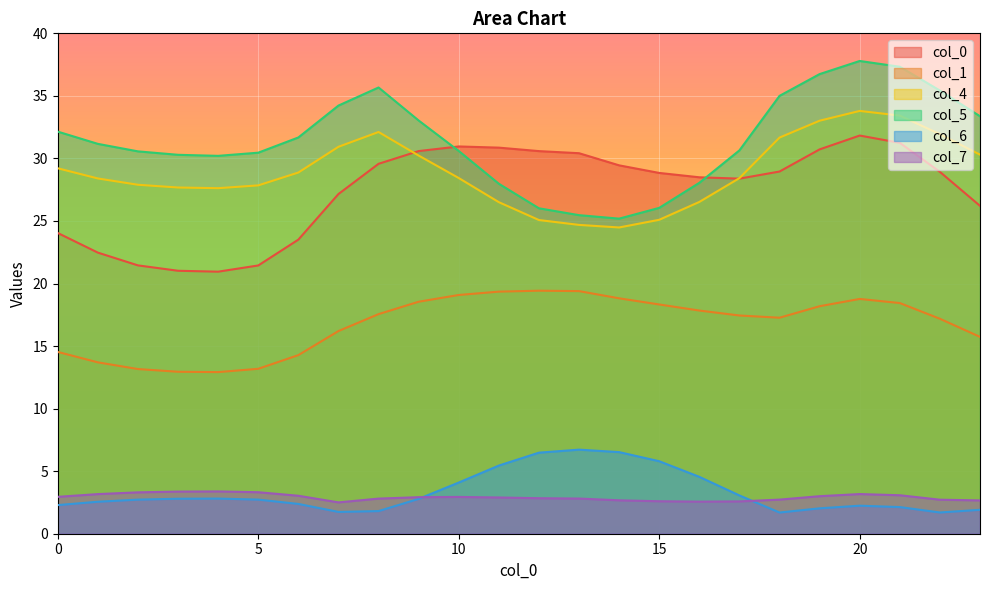

What is the value of the 5 point at the 6th from the left?

30.5